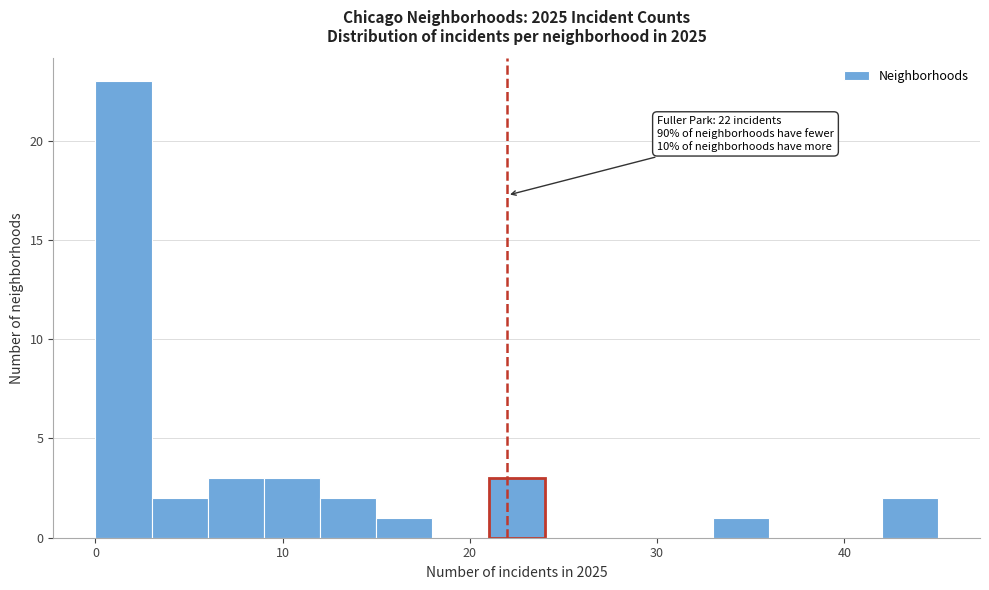

Around what value on the x-axis is the tallest bar? Give the approximate position of its centre, as read against the axis.

2